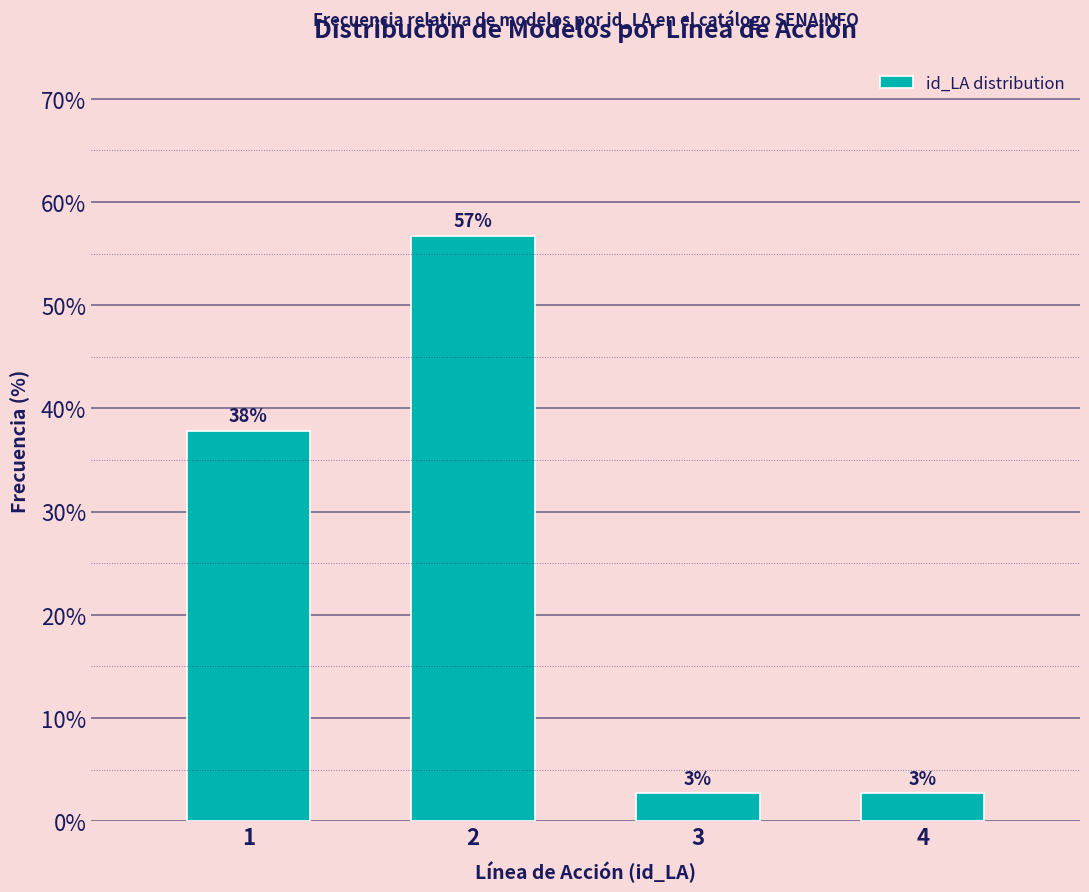

What is the greatest value displayed?

56.8